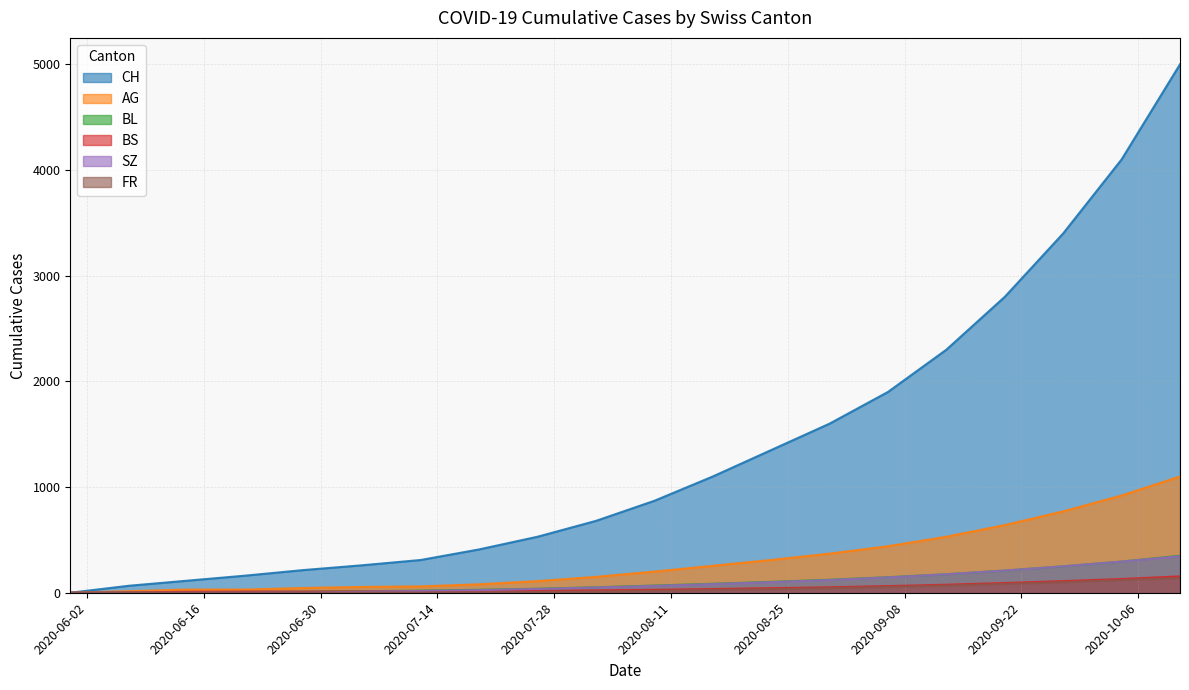

What is the highest value of the CH series?

5000